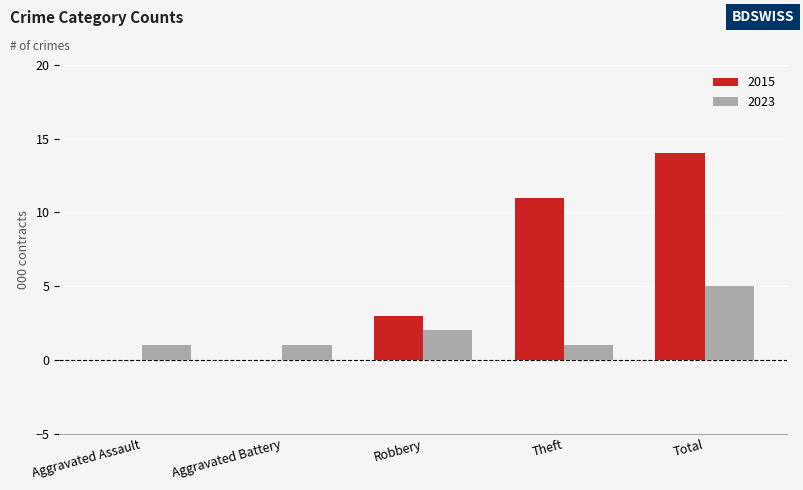

At which label does 2023 reach its peak?

Total